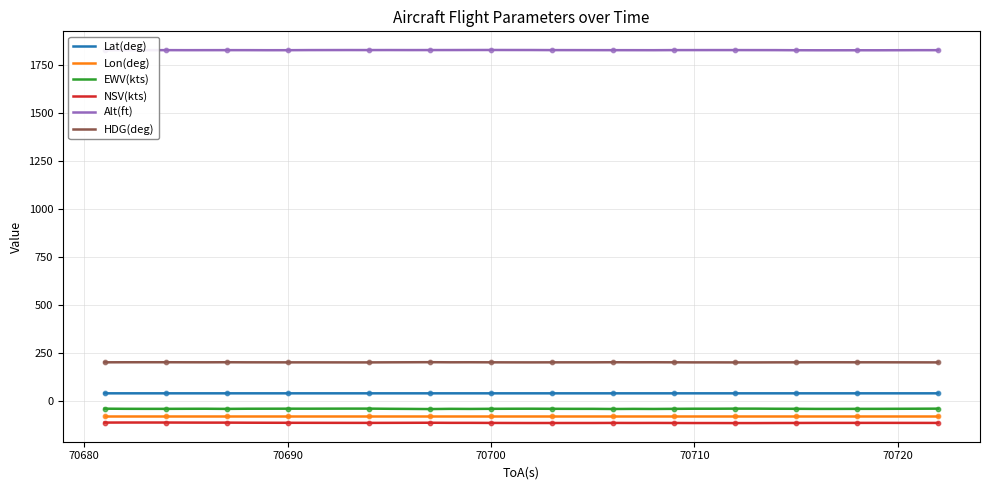

What is the highest value of the Alt(ft) series?

1825.5